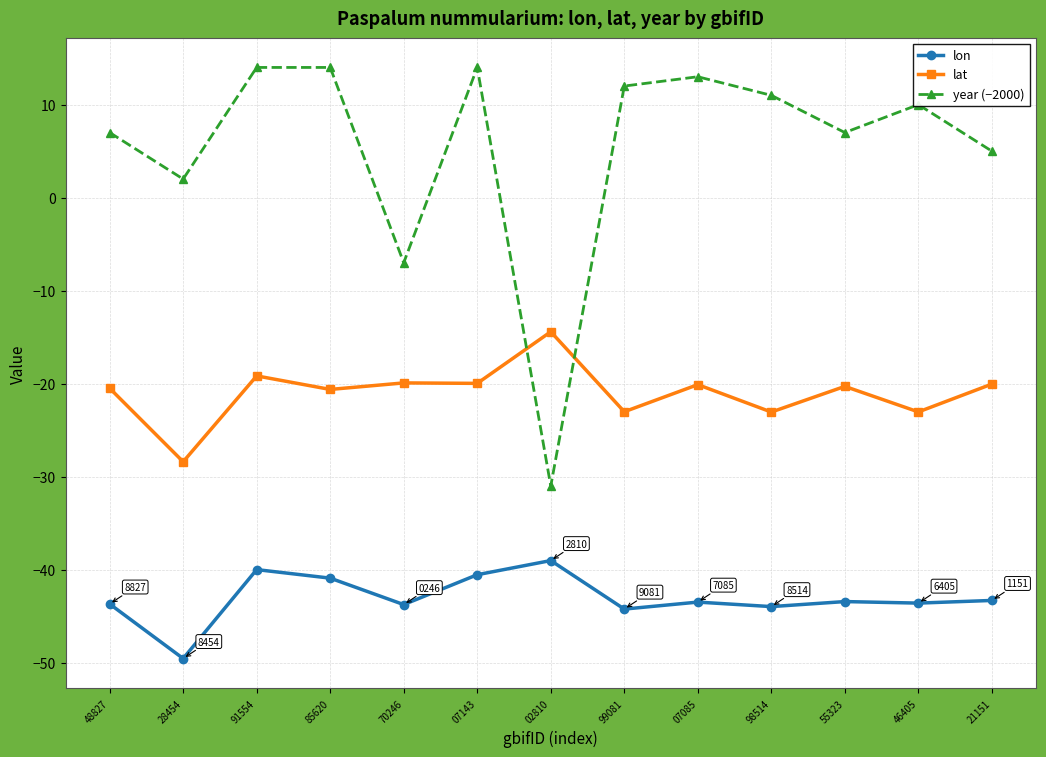

Which series changed the most between 07143 and 98514?

lon